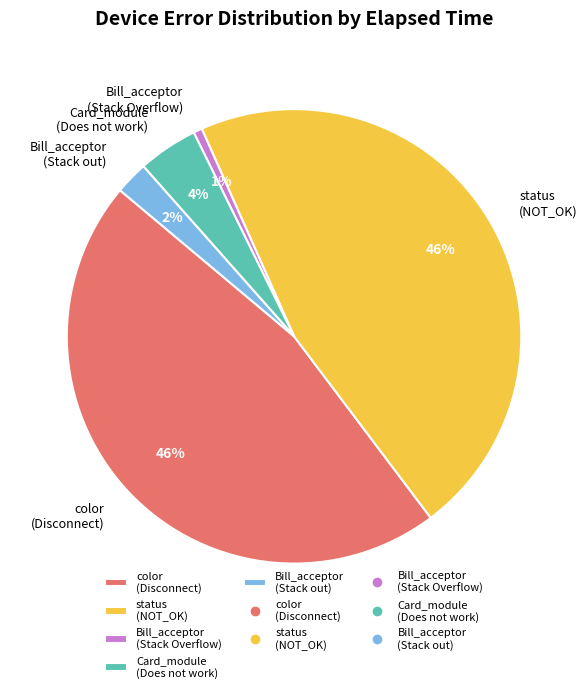

How many slices are in this pie chart?

5